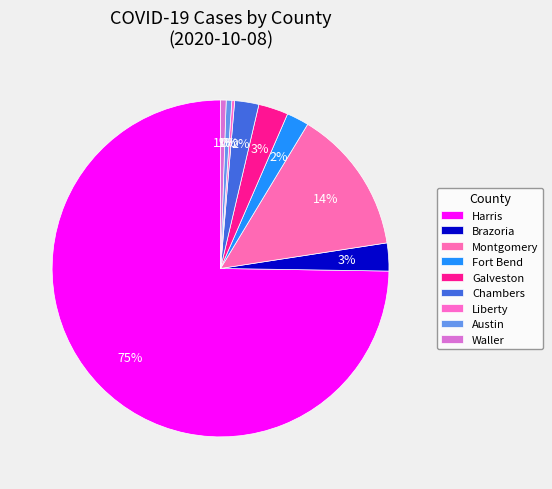

What is the total percentage of Liberty and Brazoria?

2.9%